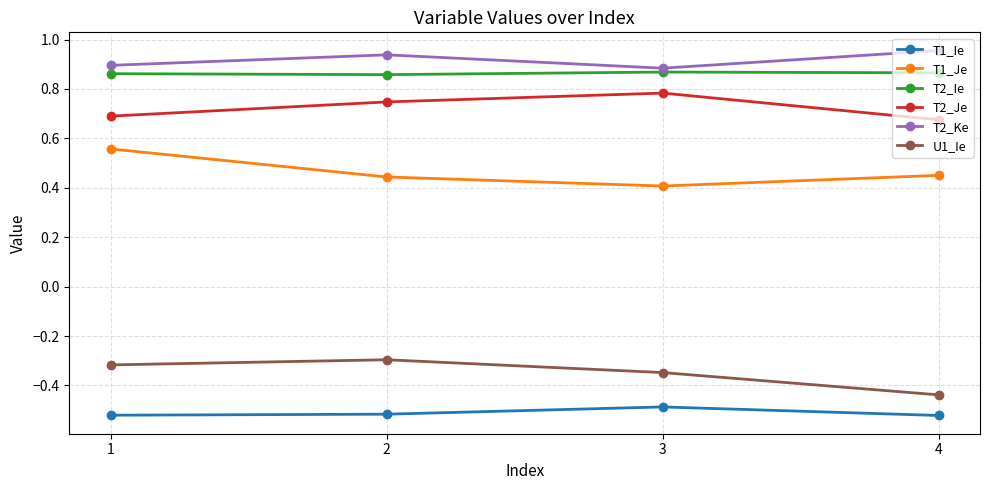

Which category has the highest value in the T2_Je series?

3